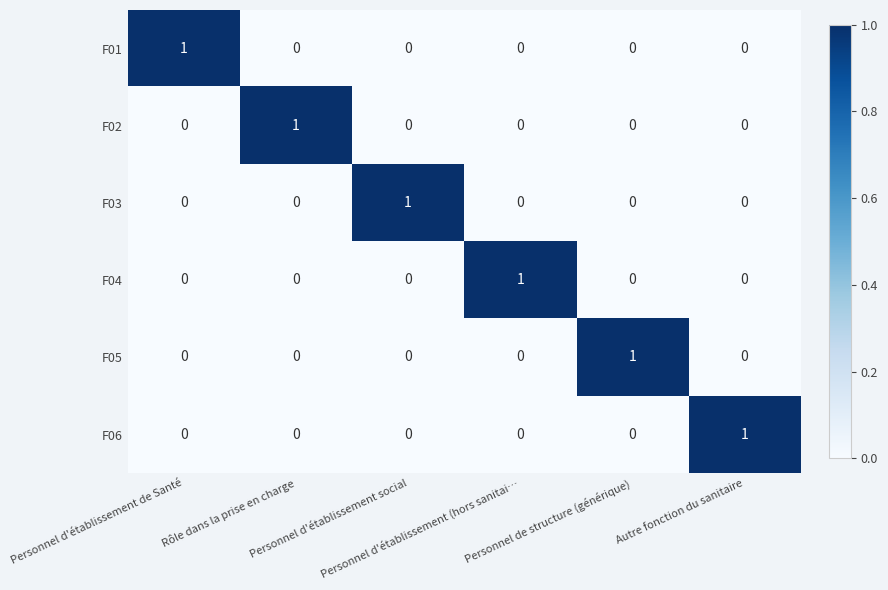

Count the F01 values in the range 0 to 1.

6